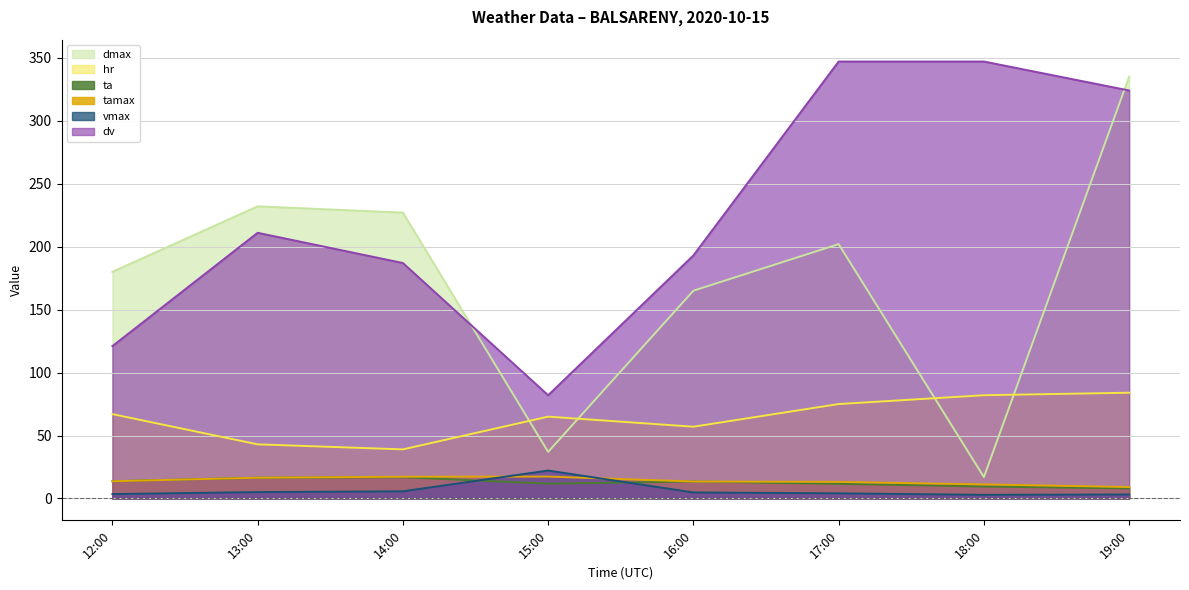

What is the minimum value for dmax?

17.0